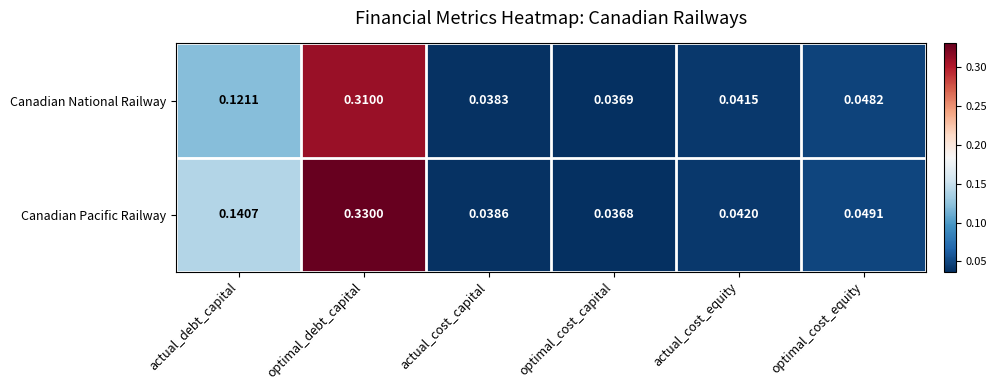

At which label is Canadian Pacific Railway closest to 0?

optimal_cost_capital